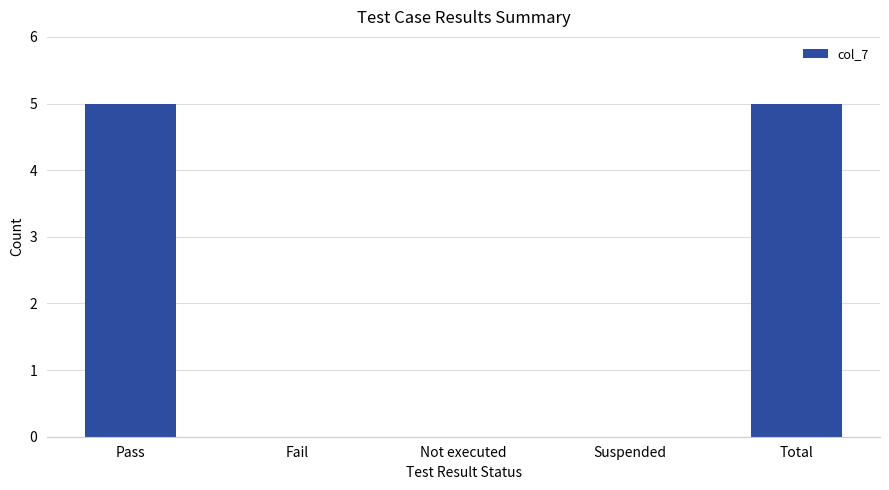

True or false: the data shows 0 at Not executed.

True